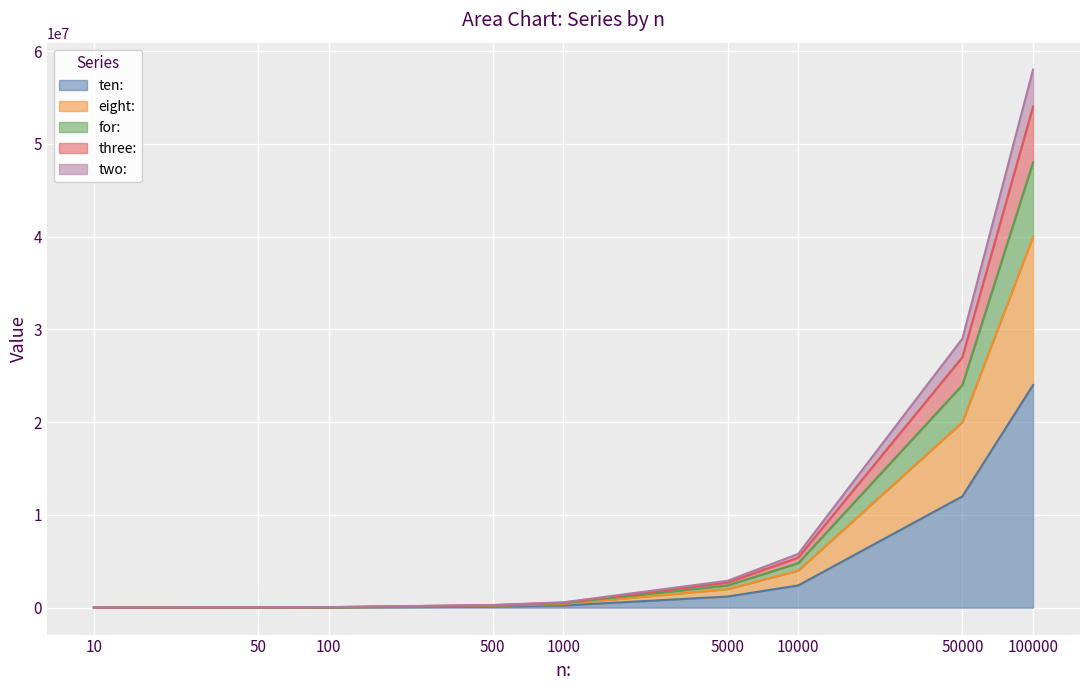

Is it true that eight: equals 163740 at 500?

False